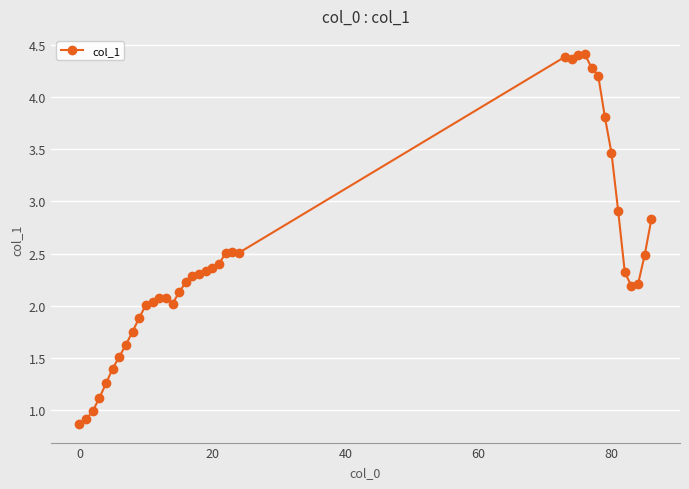

What is the value of the 10th point from the left?

1.9